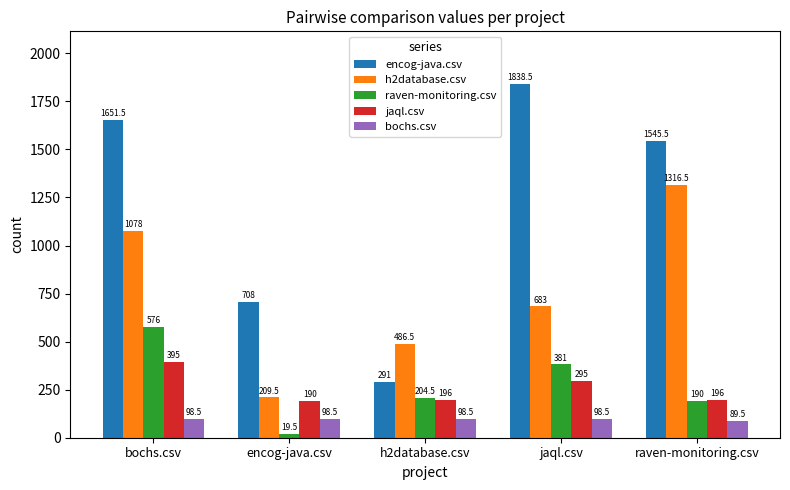

How many groups of bars are there?

5